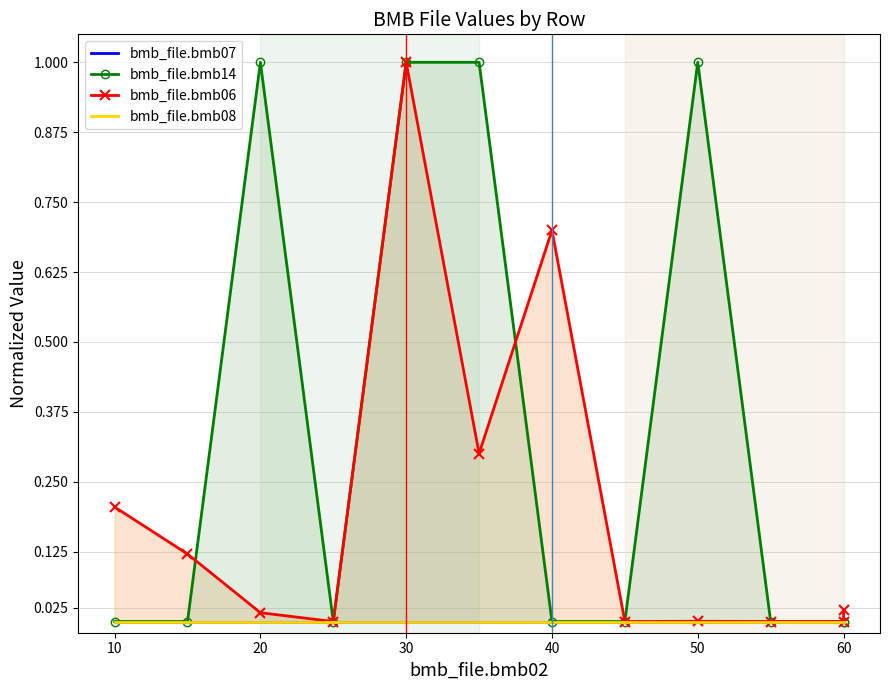

Is it true that bmb_file.bmb07 equals 0.0 at 40?

True